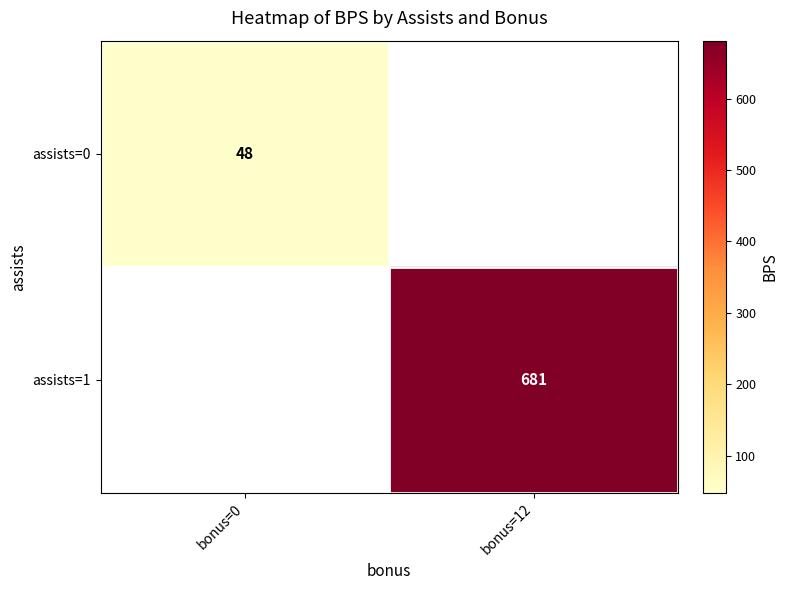

The value of assists=0 at bonus=0 is 48. True or false?

True